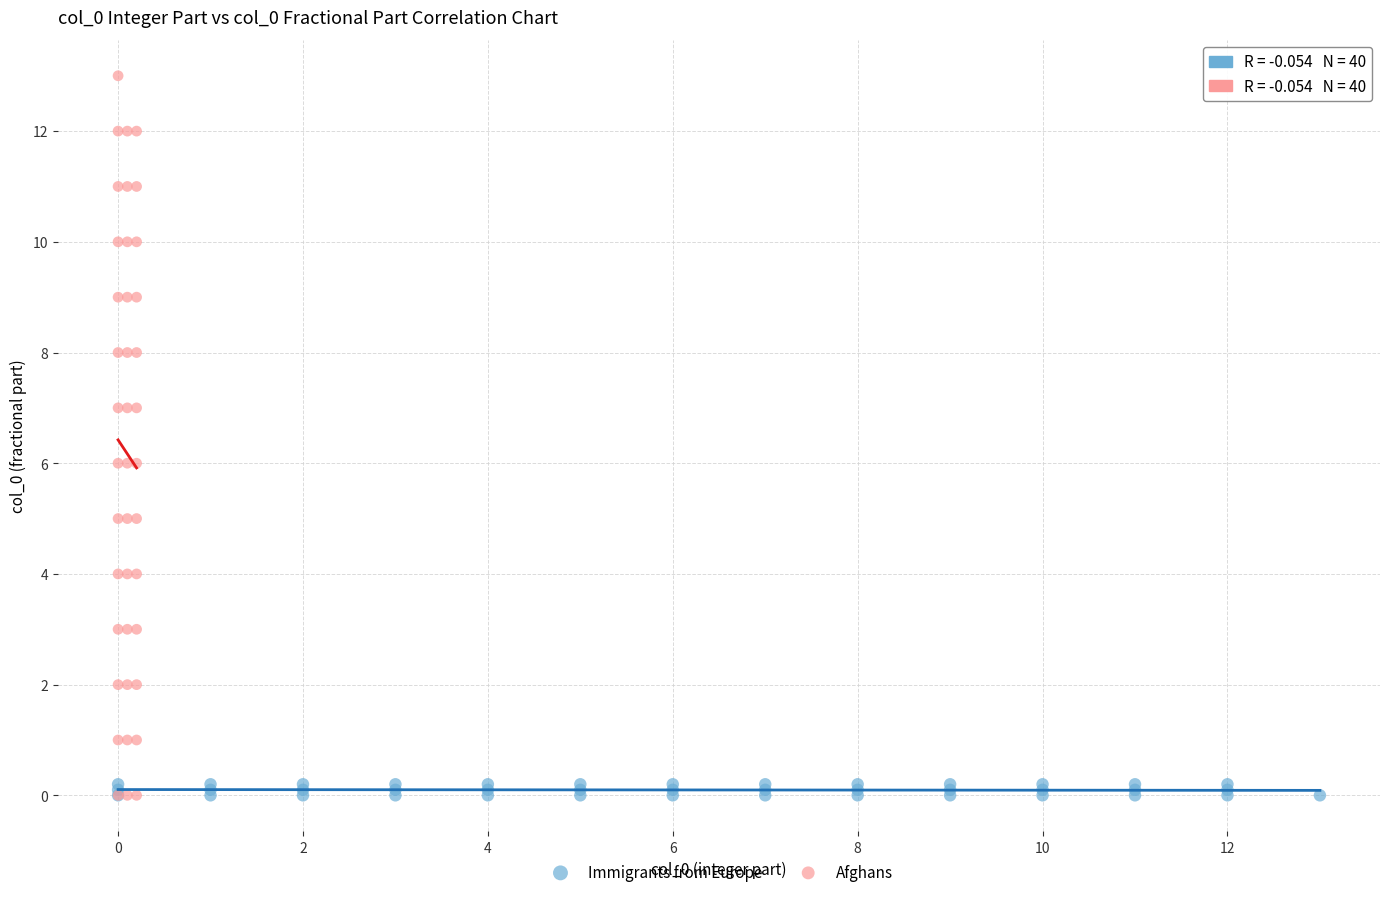

Which series has the largest Y range (max minus min)?

Afghans